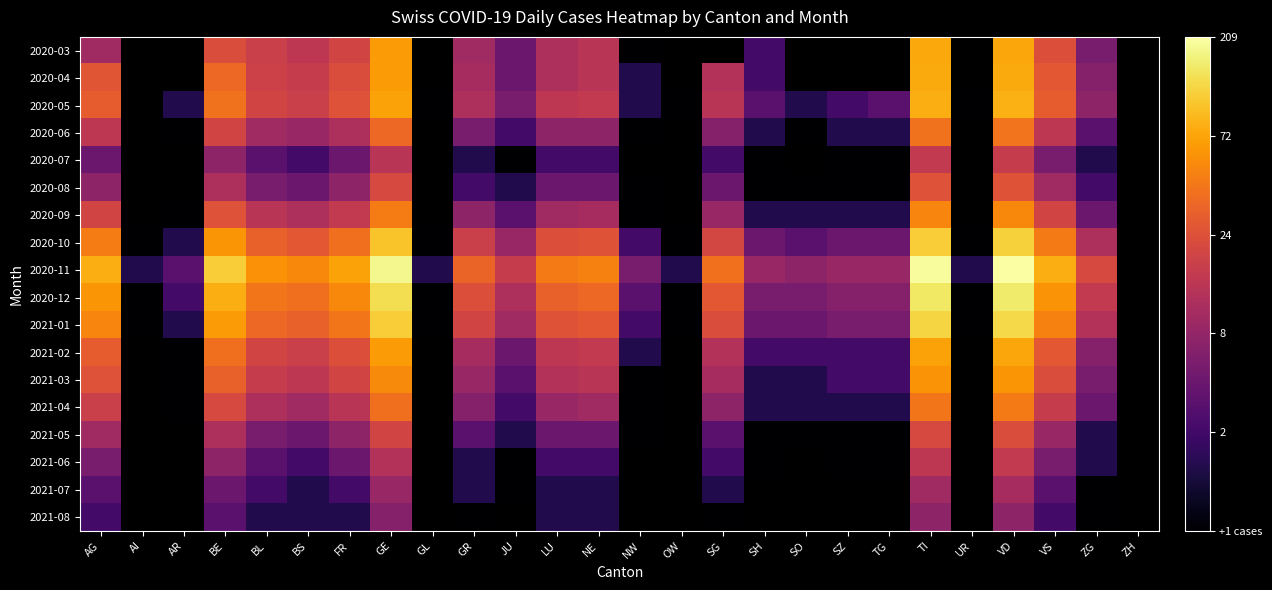

At which category is the sum across all series the highest?

VD